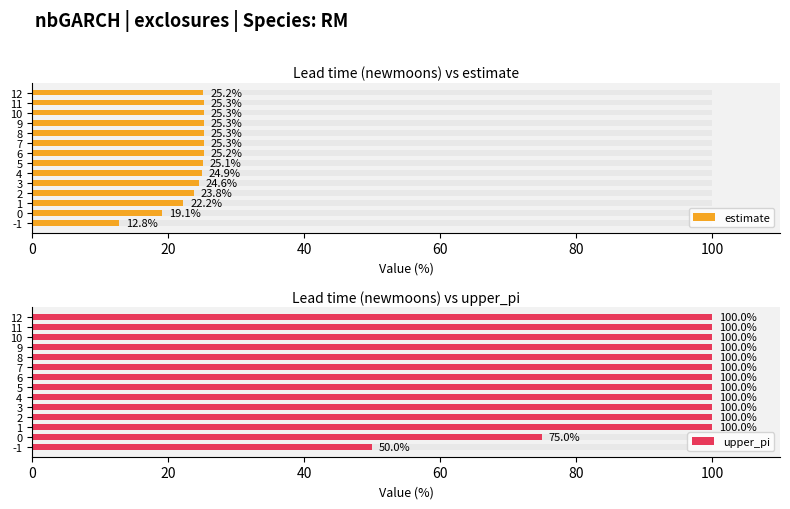

List the series in order of their overall mean, highest first.

upper_pi, estimate